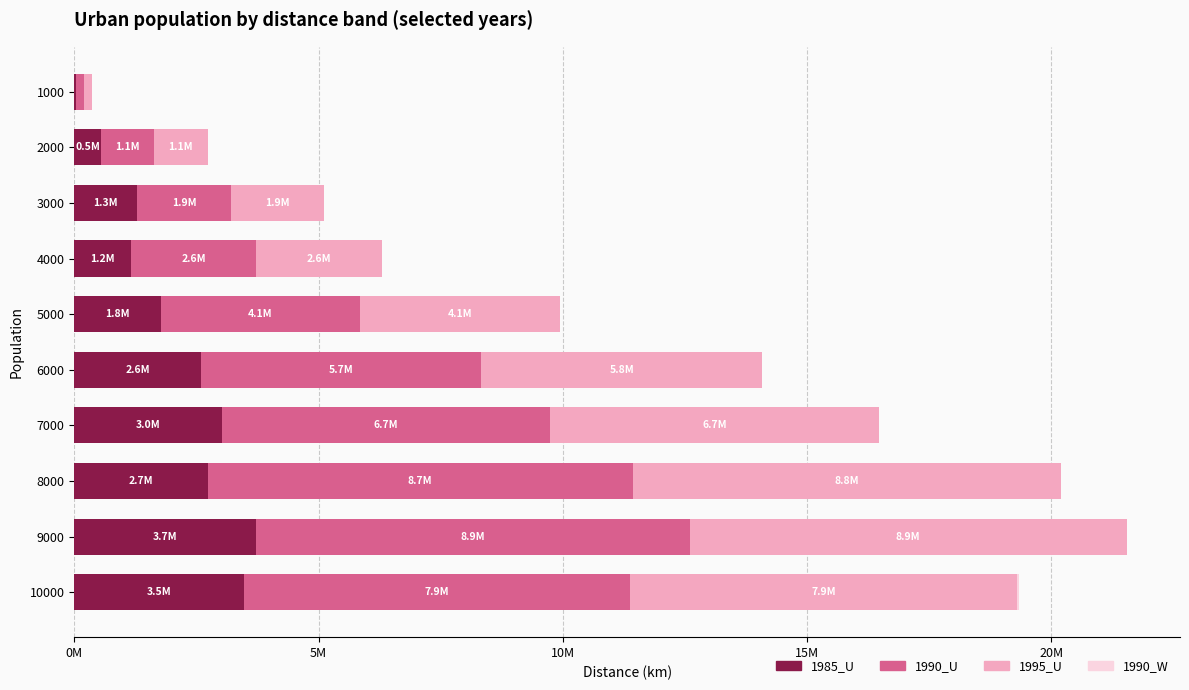

Reading left to right, what are all the values shown in this chart?

1985_U: 27291	542638	1291553	1170421	1767757	2597655	3019786	2731211	3717480	3476783
1990_U: 164005	1093051	1909953	2555607	4075051	5731543	6712919	8702727	8884054	7892010
1995_U: 164885	1093931	1916994	2565289	4098829	5754935	6742326	8759275	8944575	7936626
1990_W: 0	0	0	0	1760	0	0	14080	13199	26117